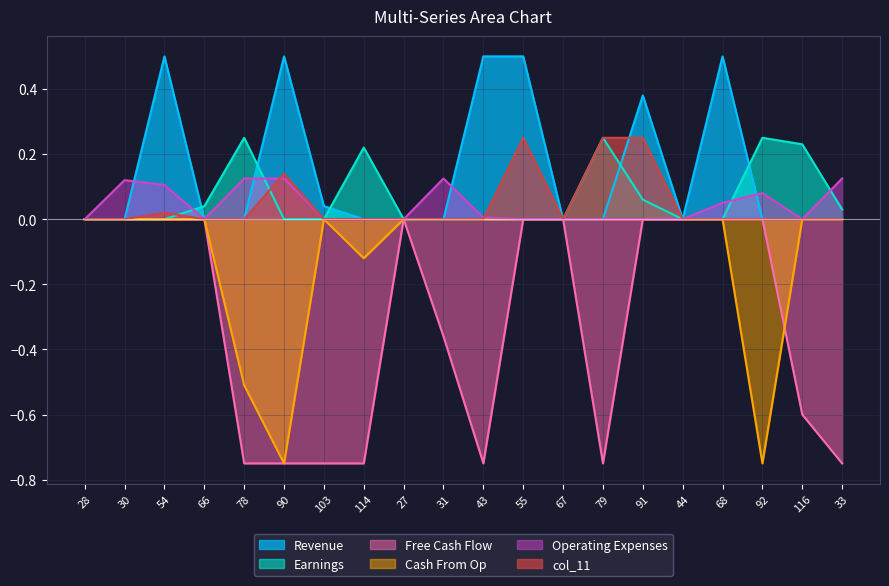

How many lines are shown in the chart?

6